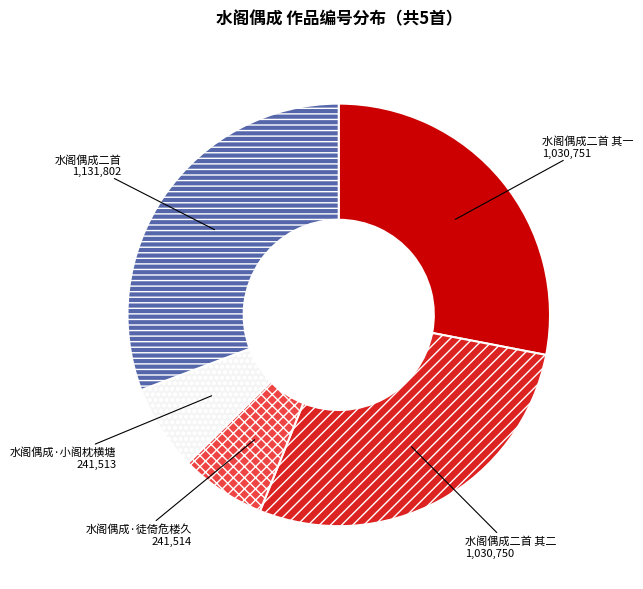

Is there a majority slice in this chart?

No